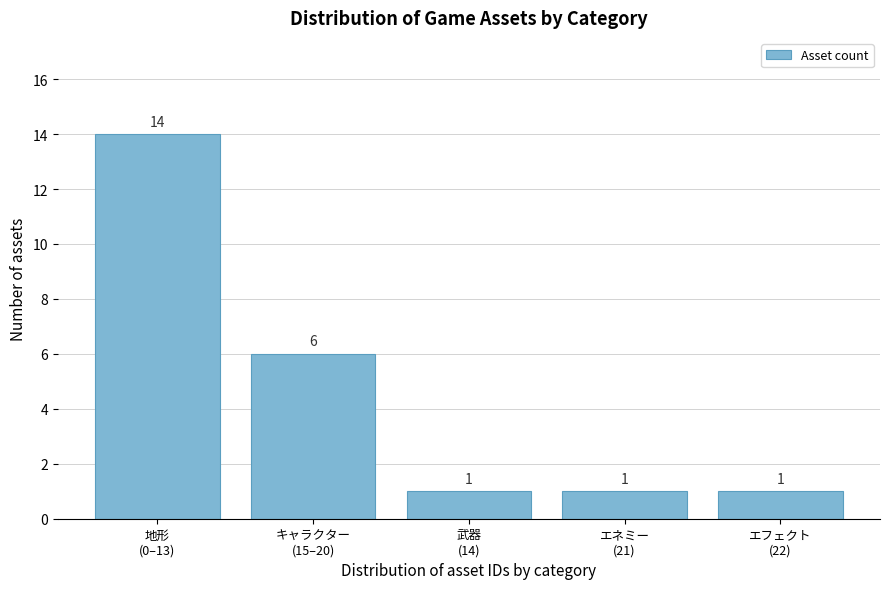

Reading right to left, extract all data points from this chart.

1	1	1	6	14